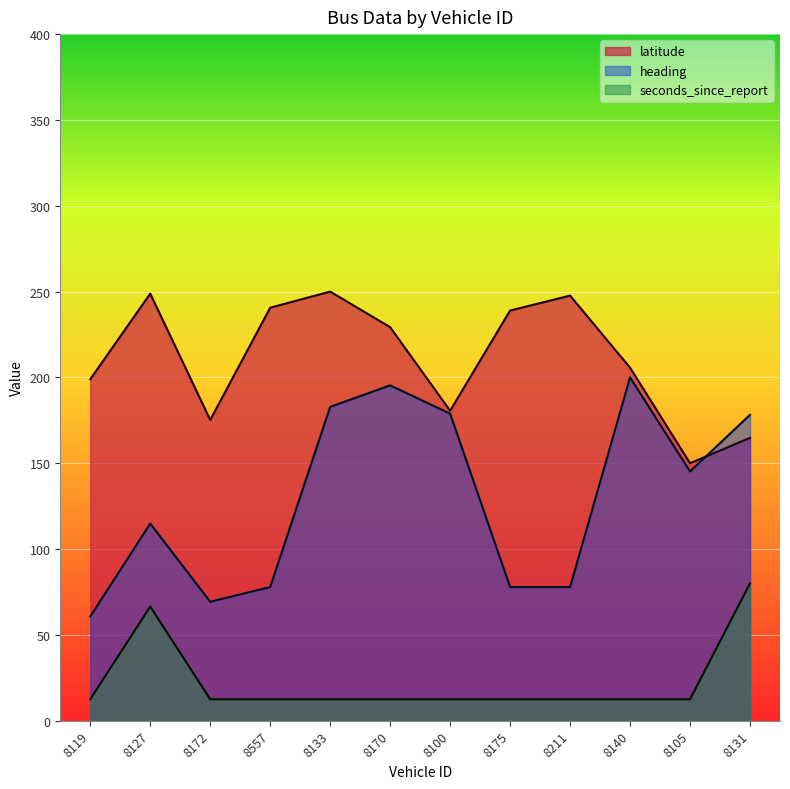

At how many categories does at least one series exceed 49?

12